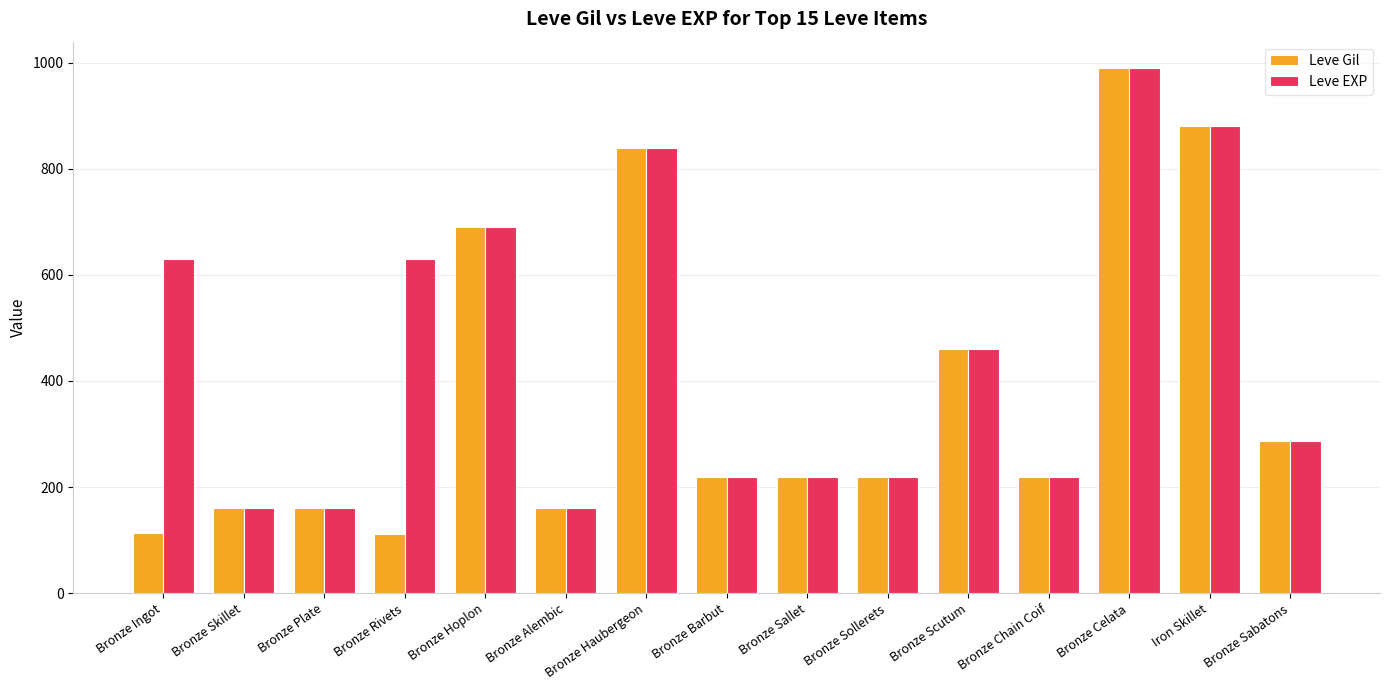

Is it true that Leve EXP equals 1475 at Bronze Haubergeon?

False